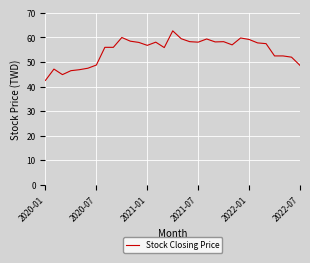

What is the greatest value displayed?

62.7